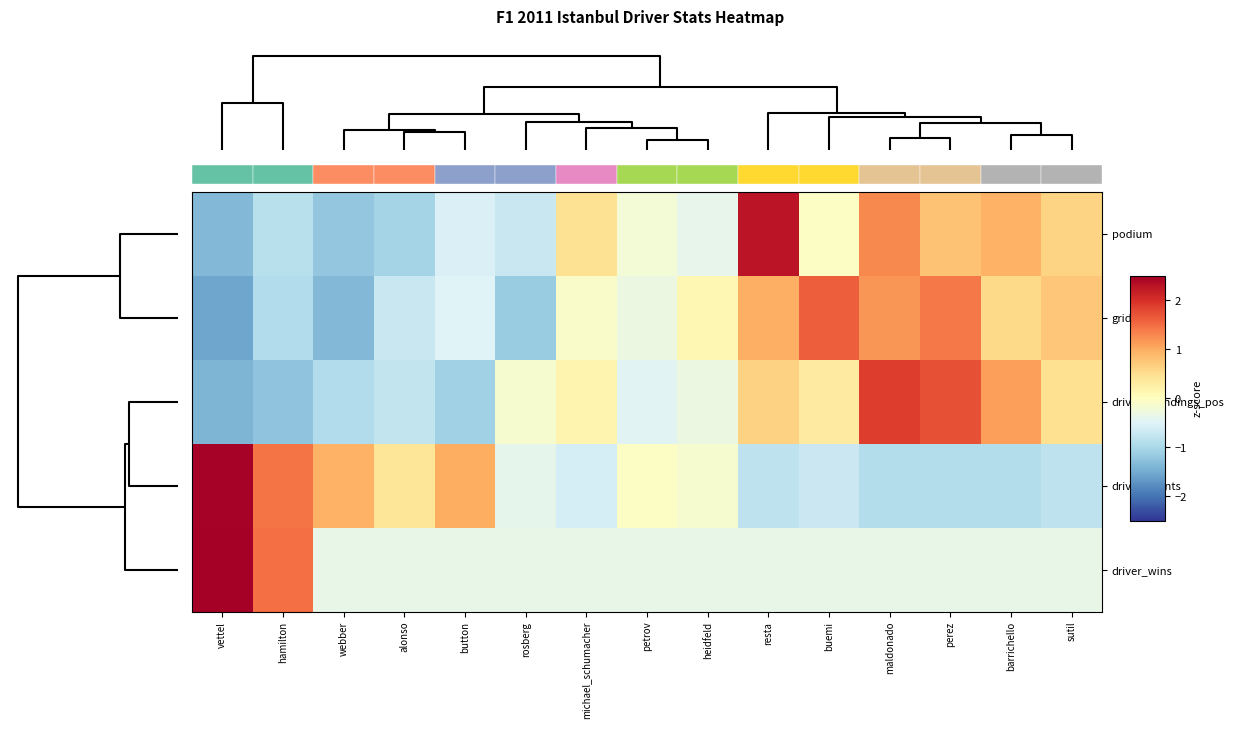

How many values in podium are above zero?

6